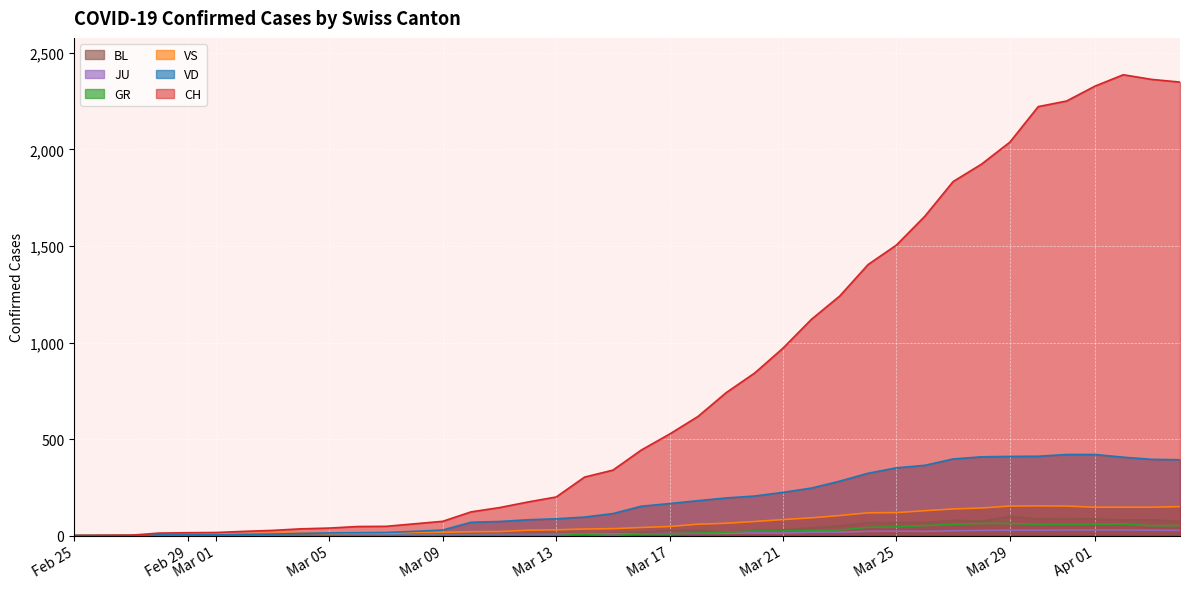

True or false: VD has more than 1 points higher than both neighbors.

False